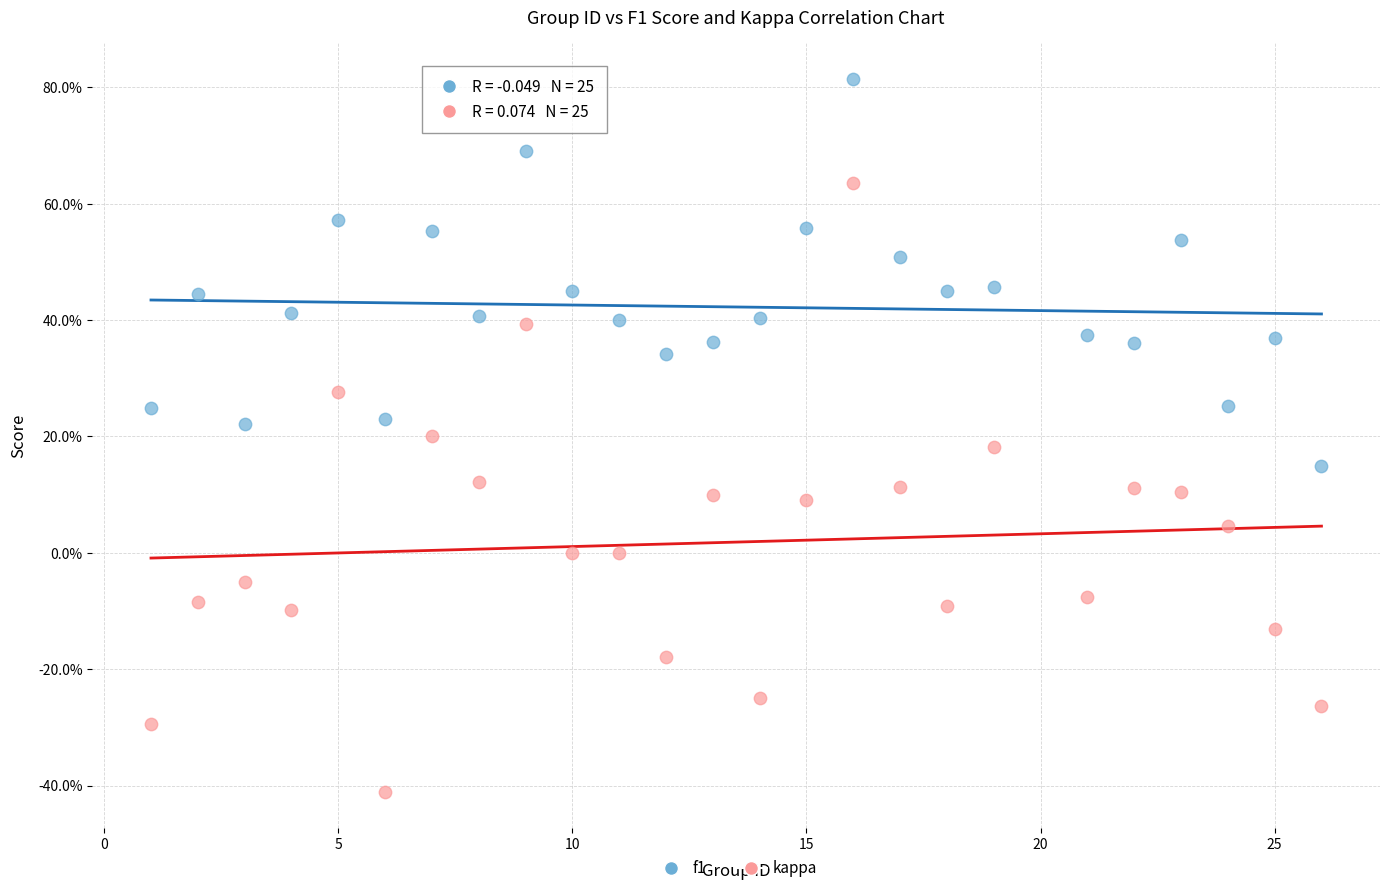

What are all the series names shown in the legend?

f1, kappa